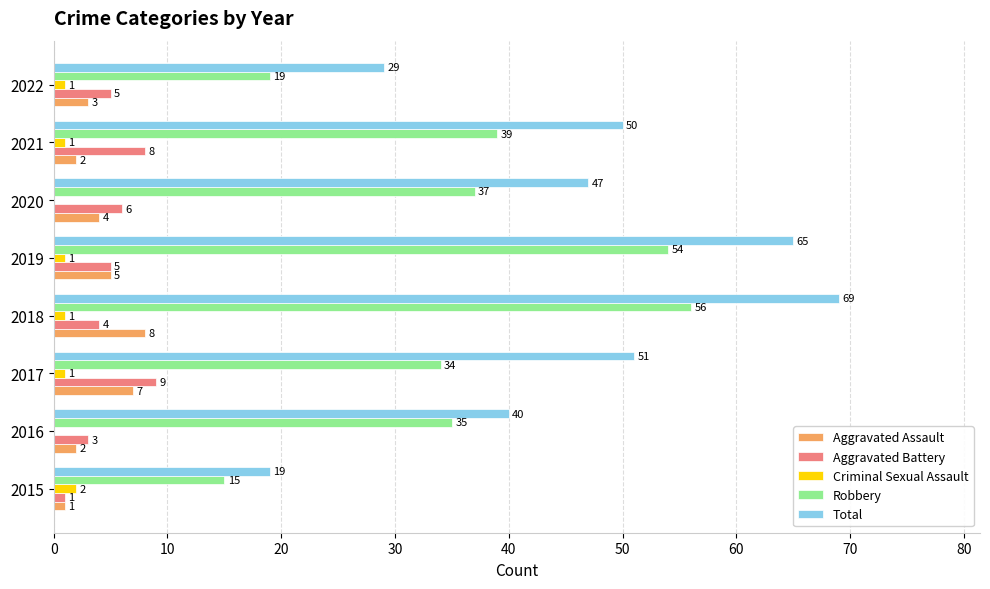

The value of Total at 2022 is 20. True or false?

False